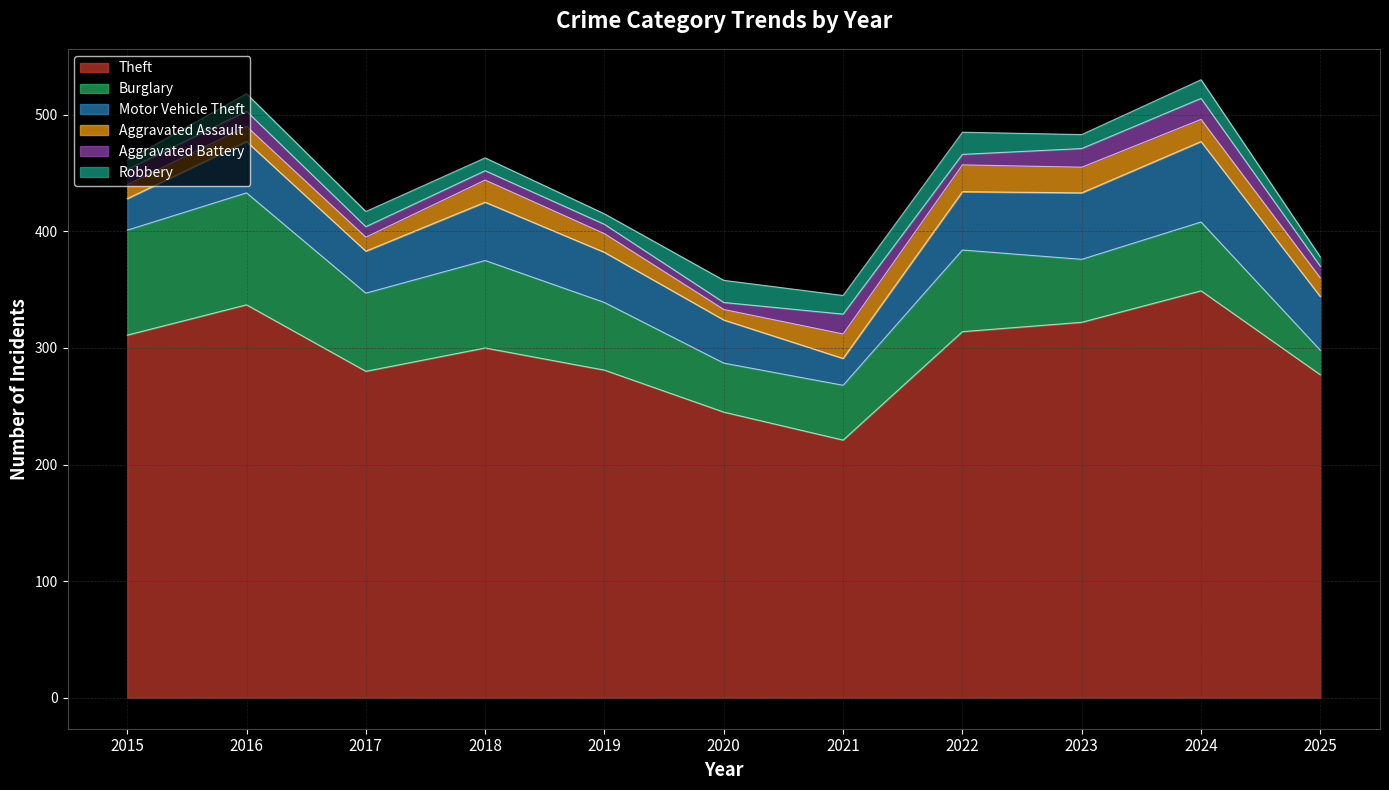

The Aggravated Battery series shows 5 at 2025. True or false?

False